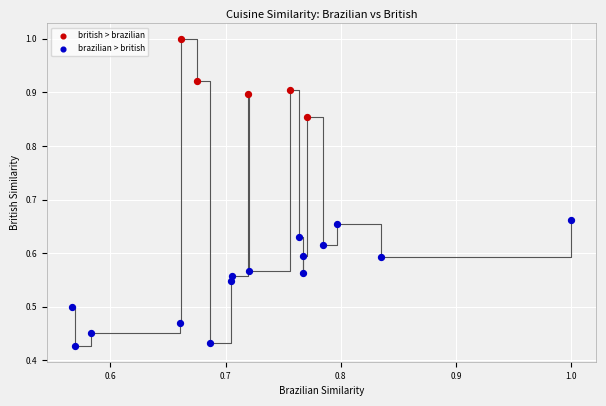

Which series has the widest spread of Y values?

brazilian > british